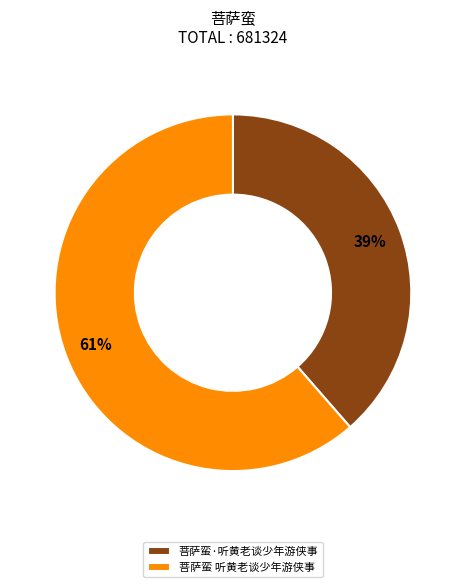

Does 菩萨蛮 听黄老谈少年游侠事 represent more than half of the total?

Yes